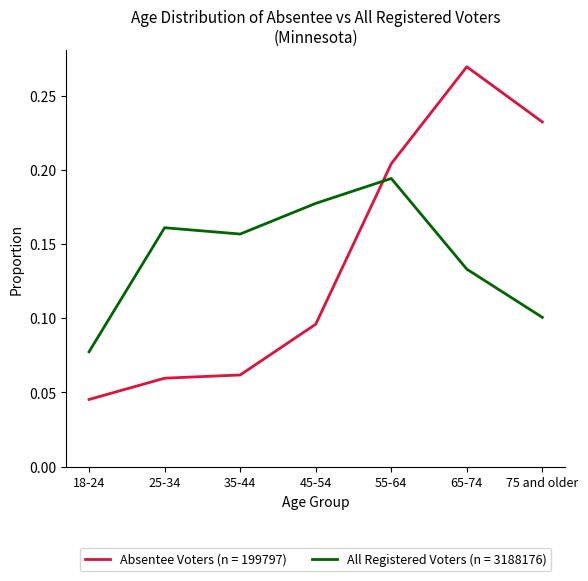

At which category does the chart reach its minimum across all series?

18-24